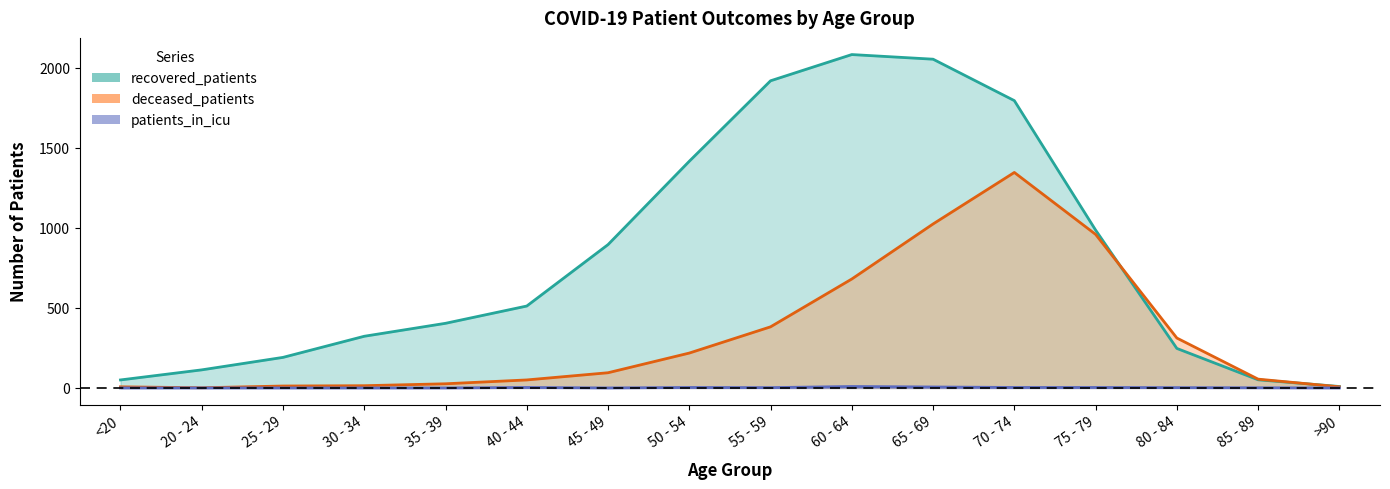

How many distinct data groups are displayed?

3